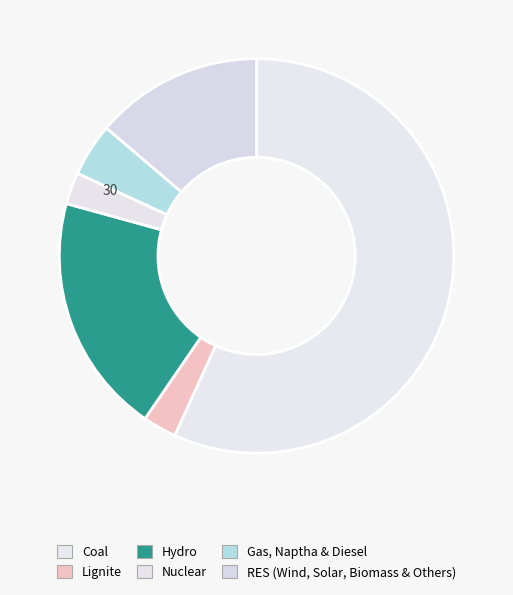

Which has a higher value, Coal or Gas, Naptha & Diesel?

Coal